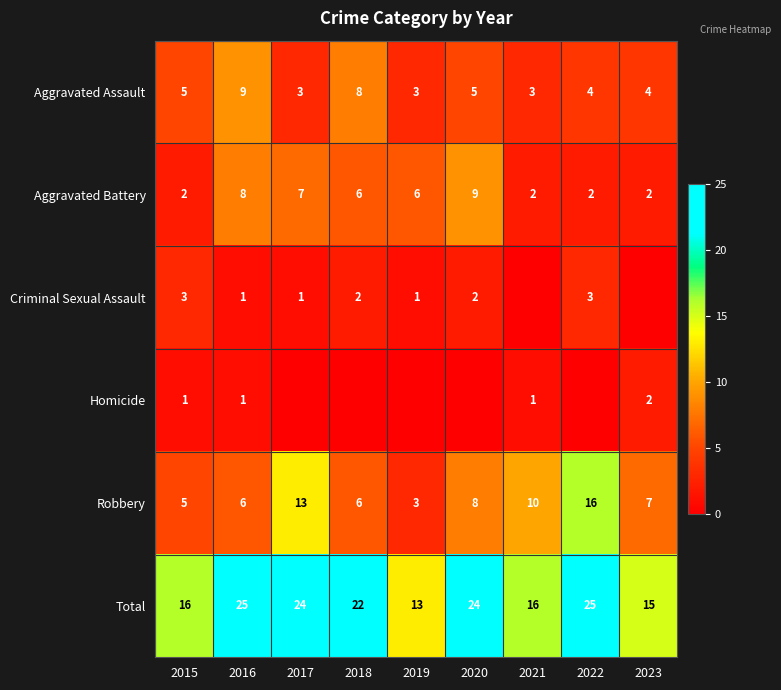

The value of Criminal Sexual Assault at 2015 is 3. True or false?

True